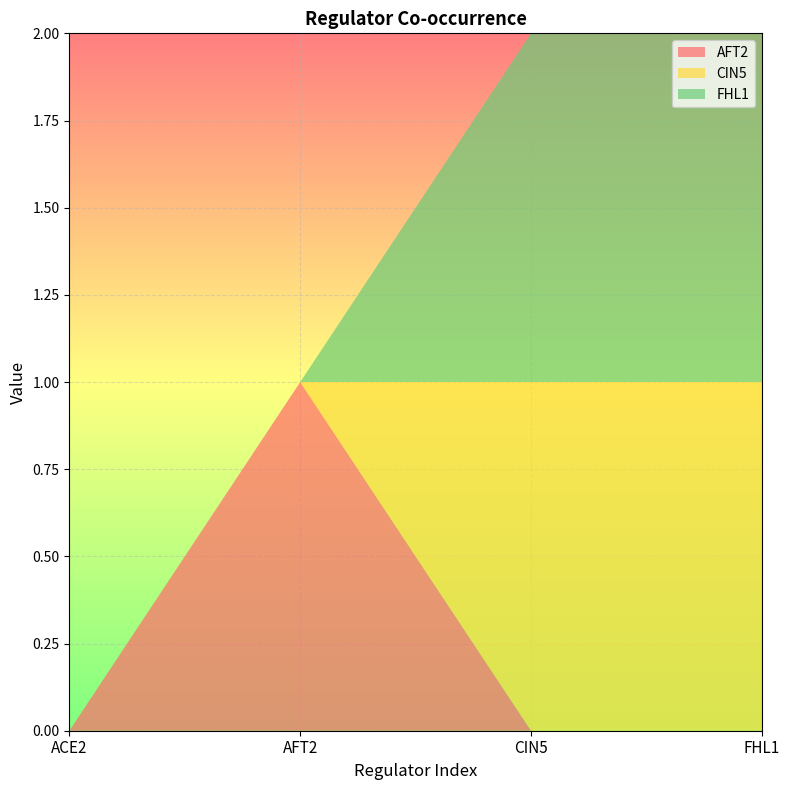

Reading left to right, what are all the values shown in this chart?

AFT2: ACE2=0	AFT2=1	CIN5=0	FHL1=0
CIN5: ACE2=0	AFT2=0	CIN5=1	FHL1=1
FHL1: ACE2=0	AFT2=0	CIN5=1	FHL1=1